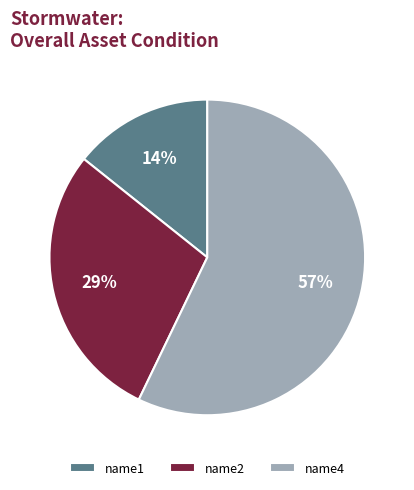

To the nearest percent, what is the combined percentage of name2 and name1?

43%